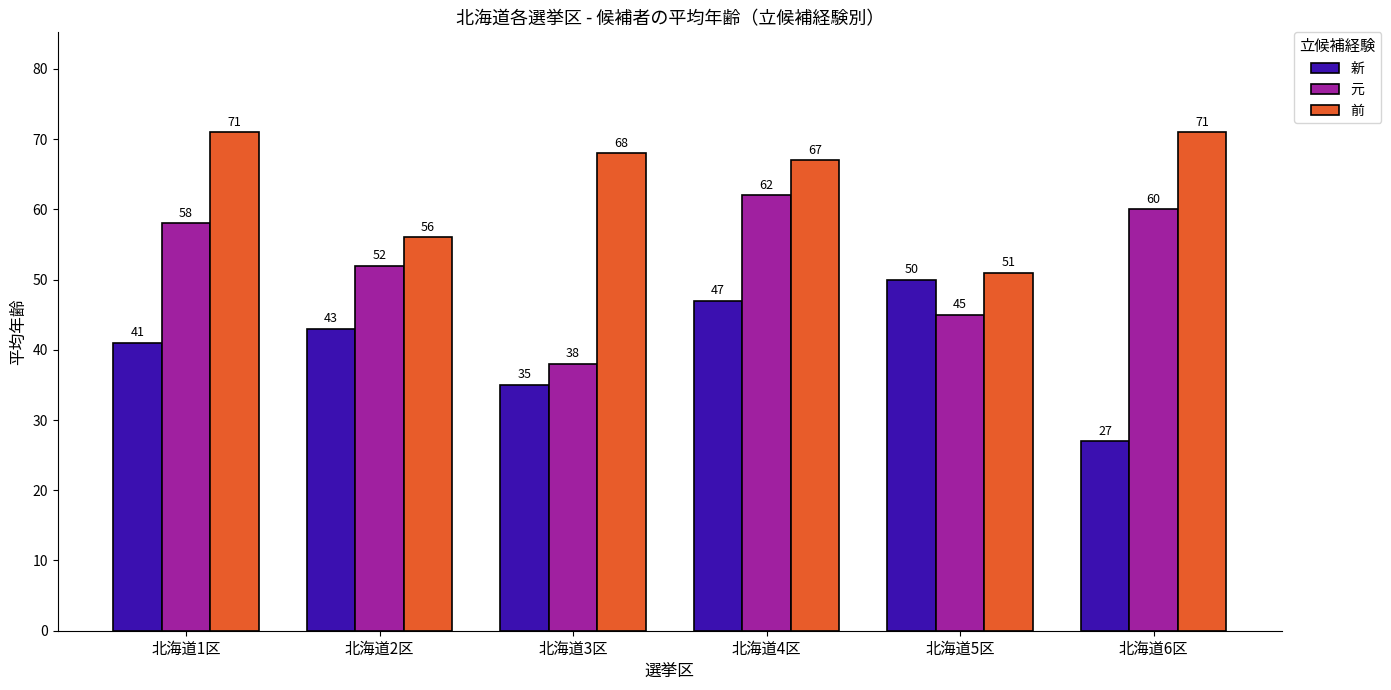

What is the value of the 前 bar at the 4th from the left?

67